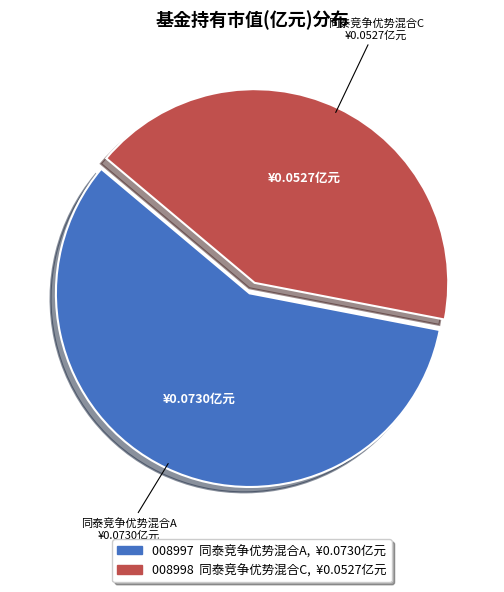

Count the number of slices in the pie.

2